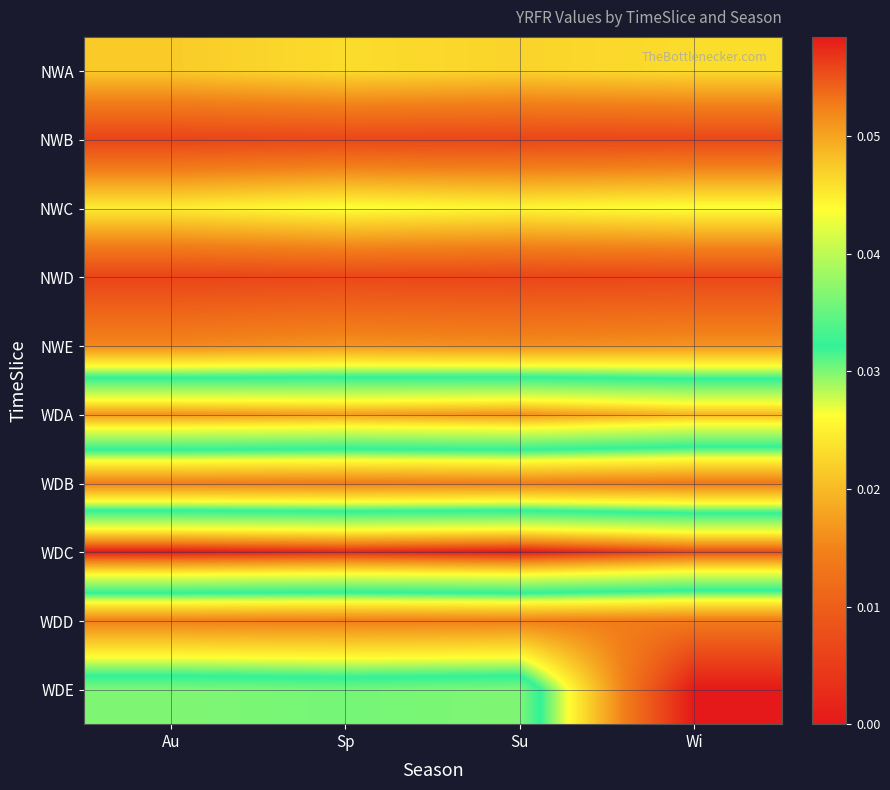

How many categories are shown in the chart?

4